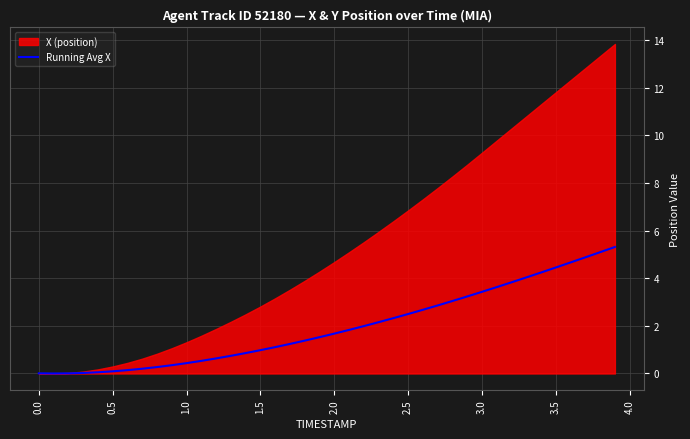

What is the maximum value for Running Avg X?

5.3